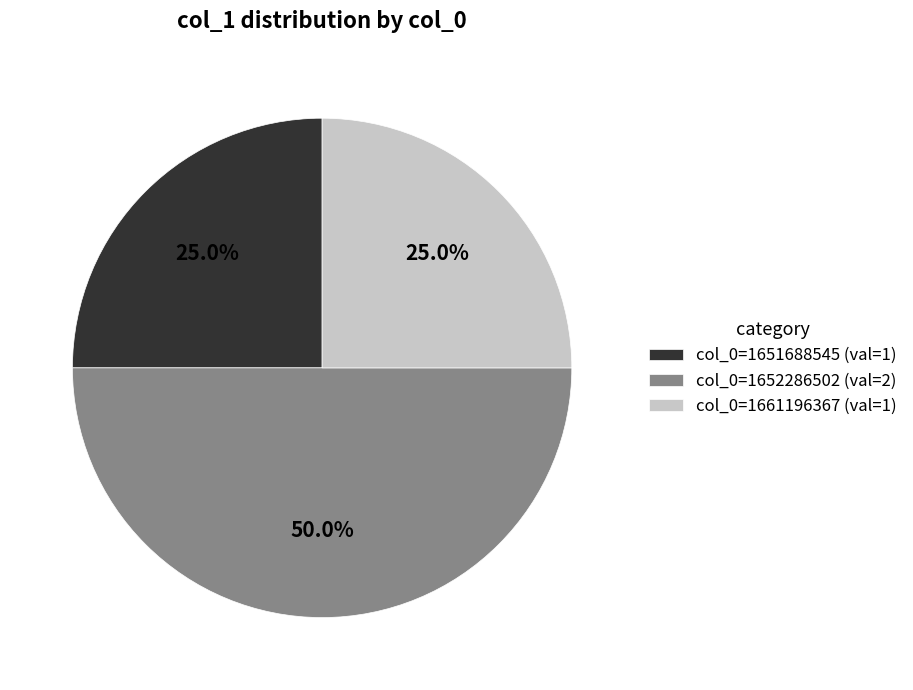

Count the number of slices in the pie.

3